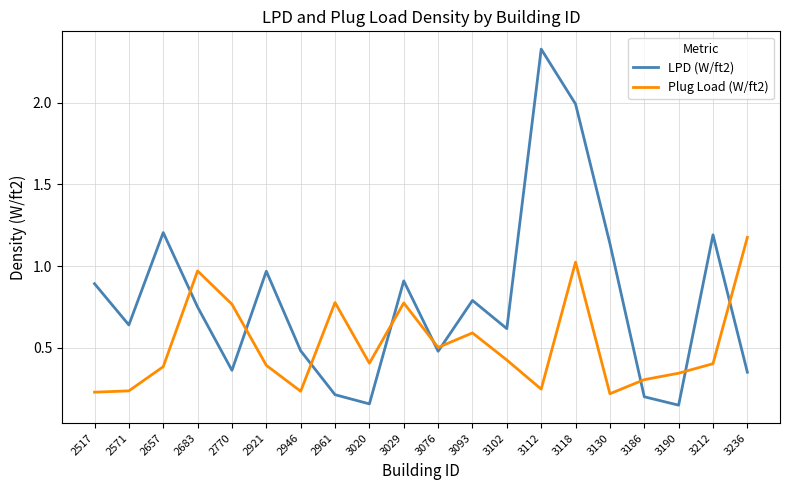

What is the difference between the maximum and minimum values in the LPD (W/ft2) series?

2.2